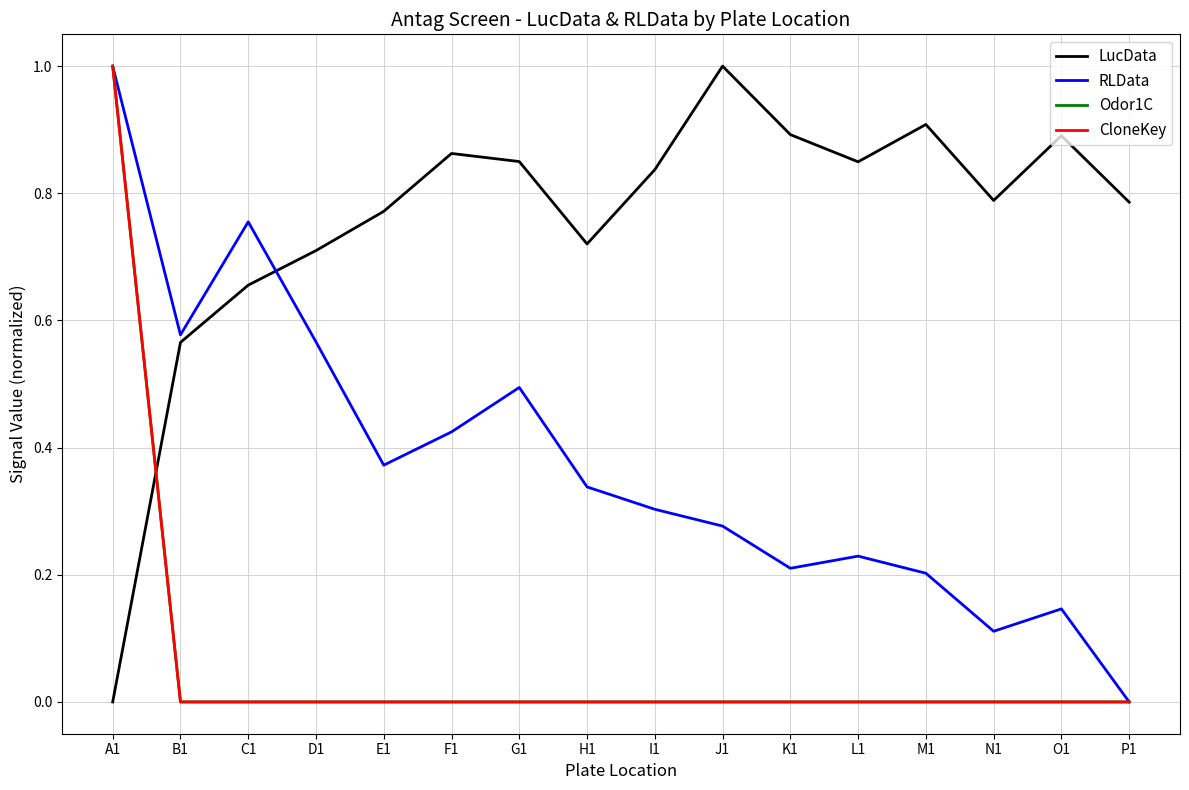

Where is CloneKey nearest to the value 0?

B1